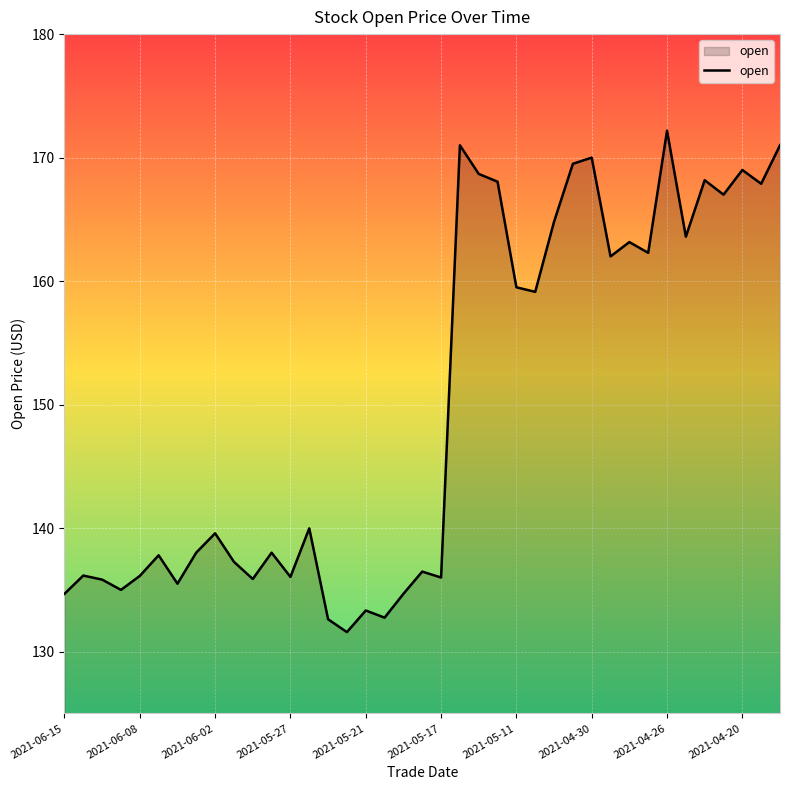

What is the greatest value displayed?

172.2